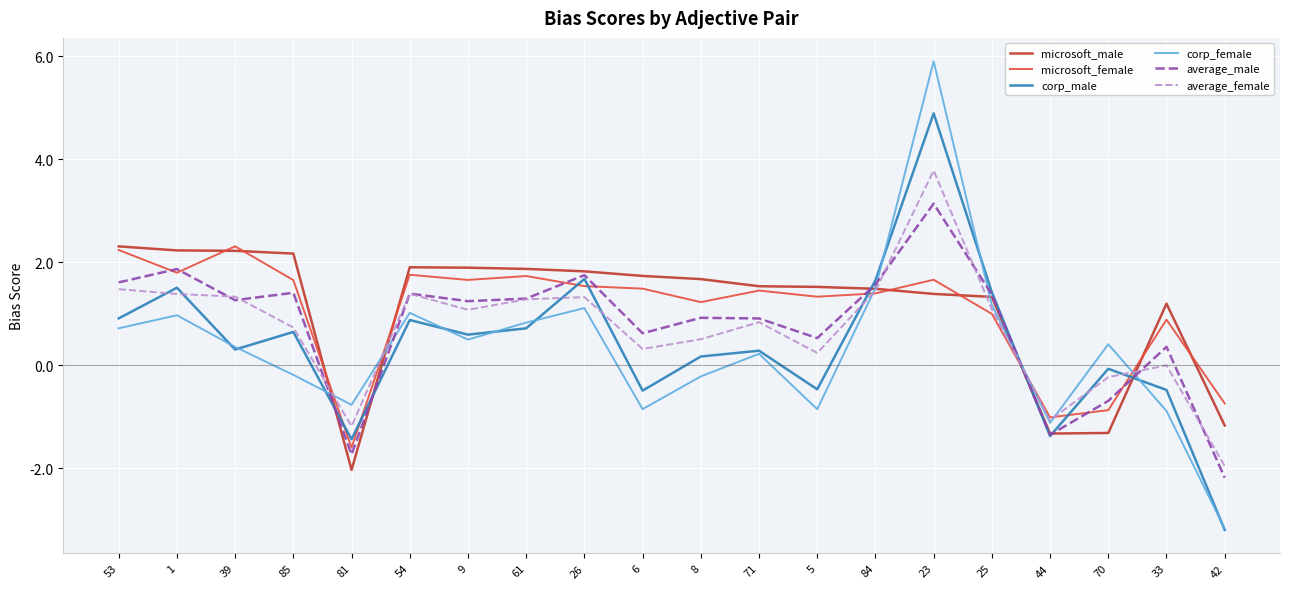

Which series changed the most between 71 and 42?

corp_male